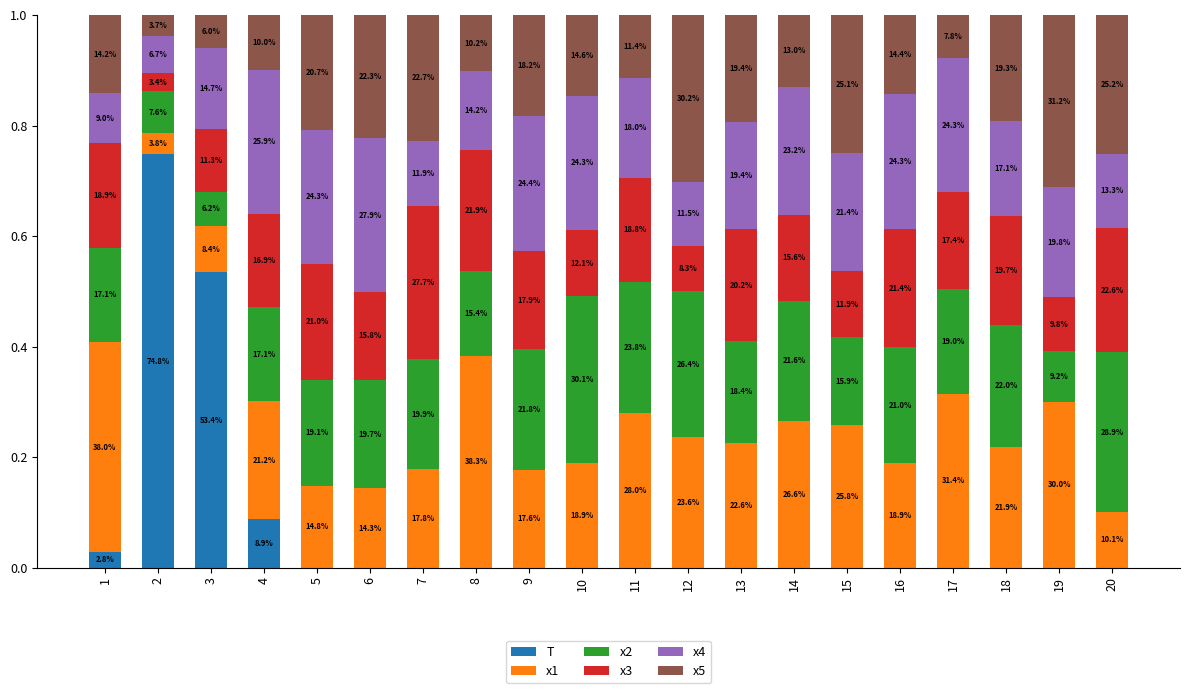

Does the chart contain stacked bars?

Yes